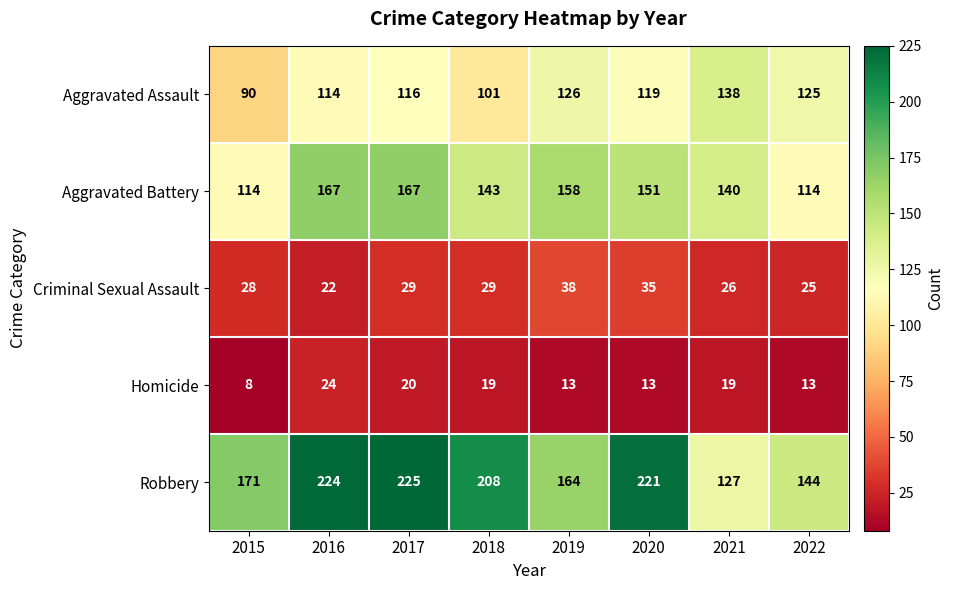

What is the maximum value shown in the chart?

225